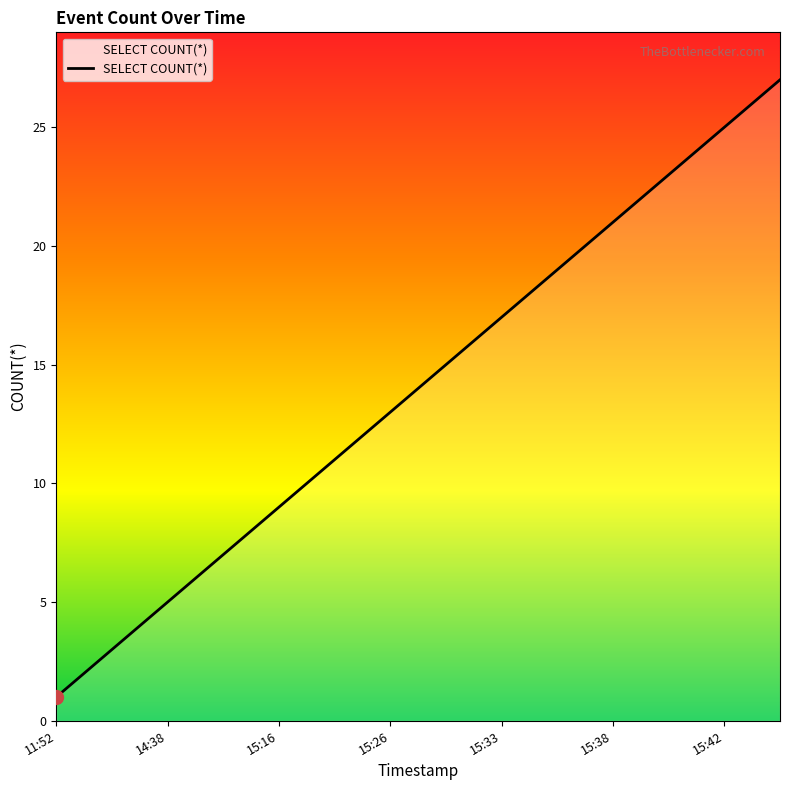

What is the greatest value displayed?

27